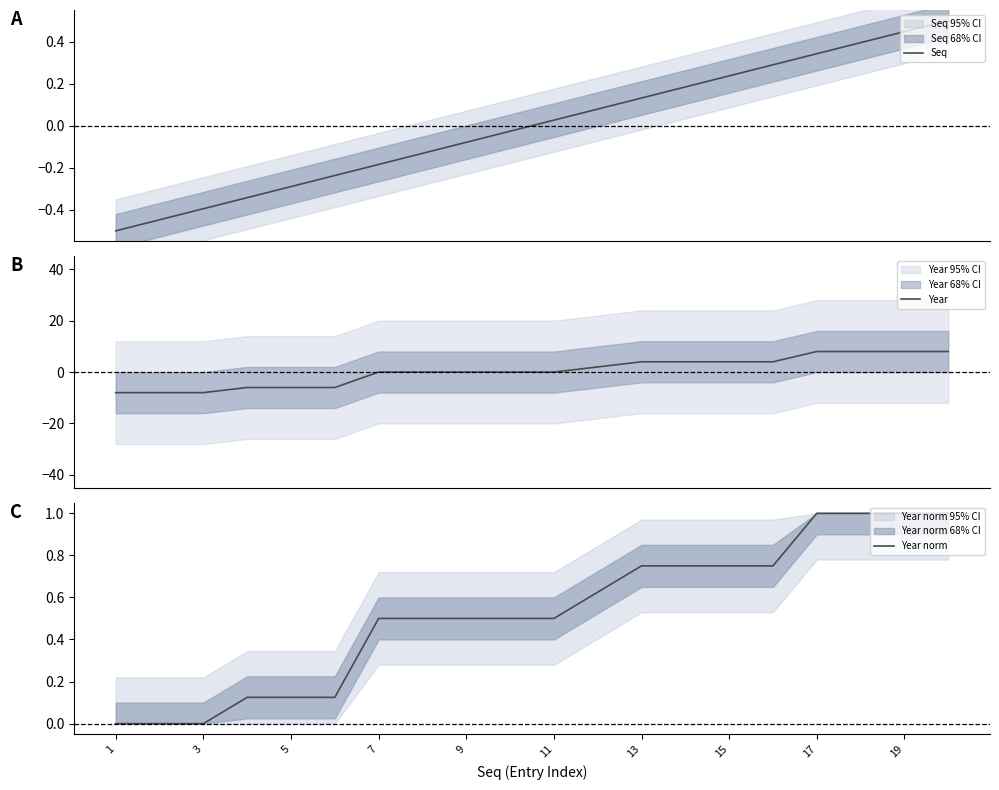

Does the chart have visible grid lines?

No